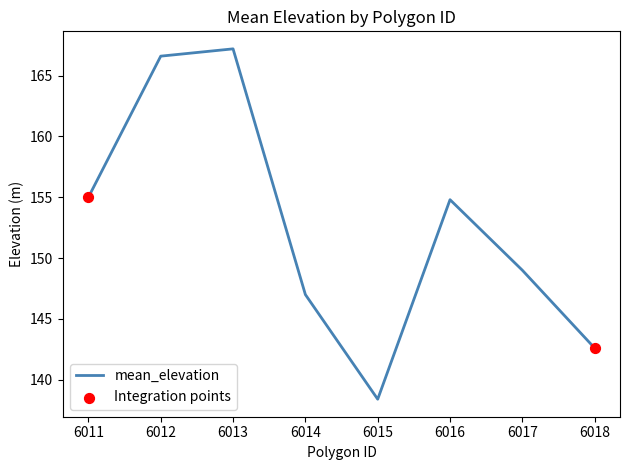

What is the change in value from 6013 to 6015?

-28.8